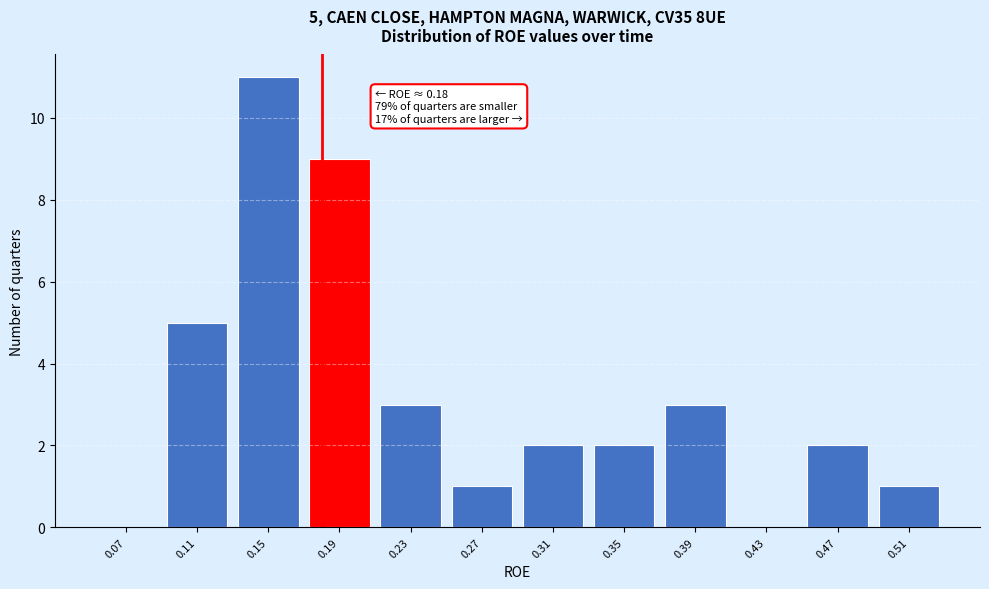

Which range on the x-axis has the tallest bar?

0.13 to 0.17